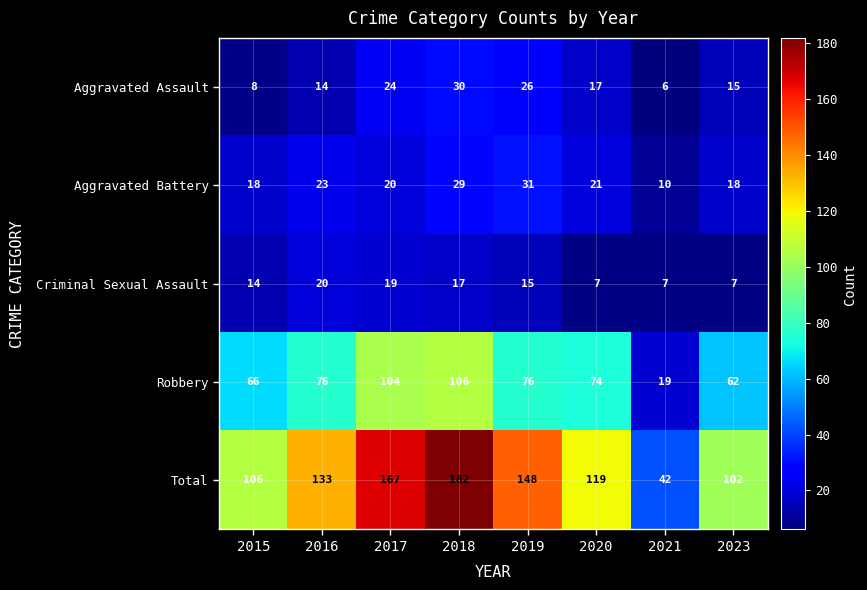

What is the difference between the Total values at 2018 and 2017?

15